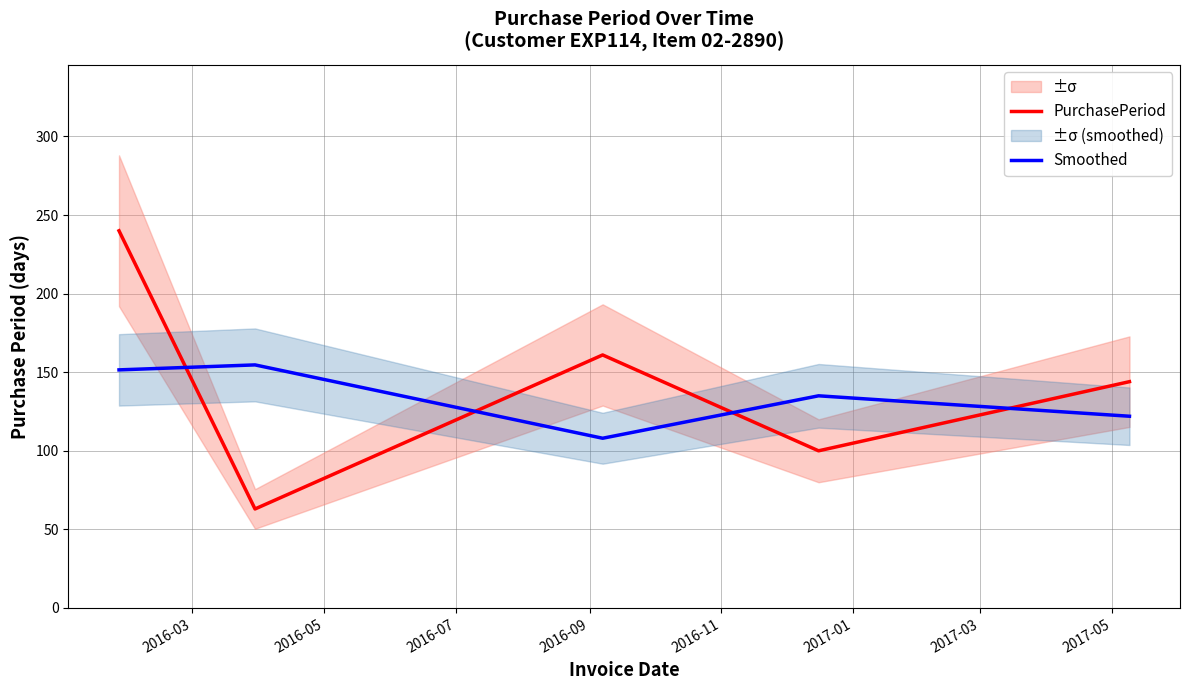

After their last crossing, which series has the higher values: PurchasePeriod or Smoothed?

PurchasePeriod